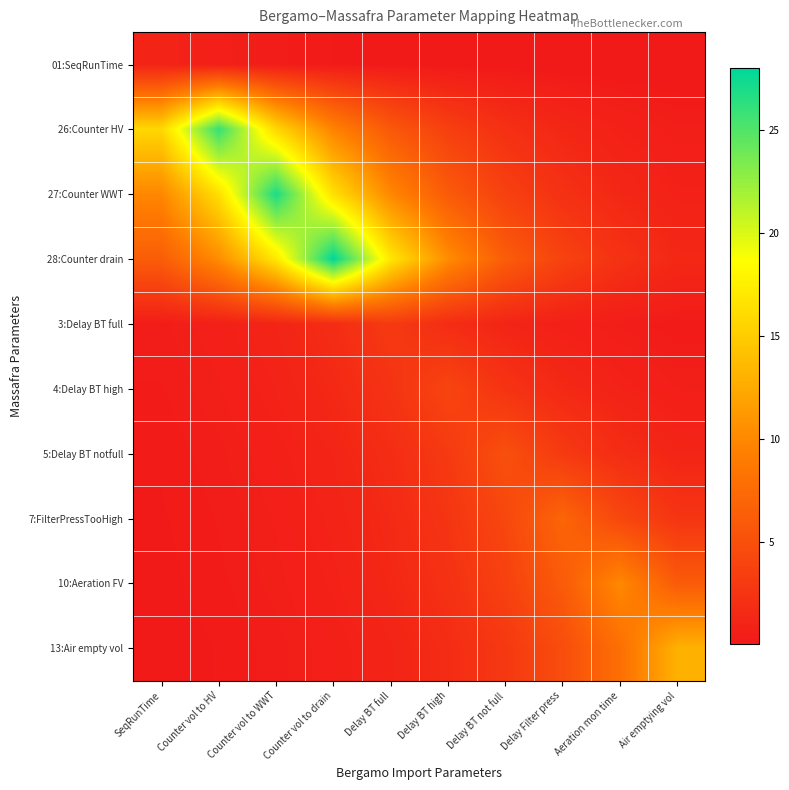

What is the total value across all series at Delay BT not full?

31.4